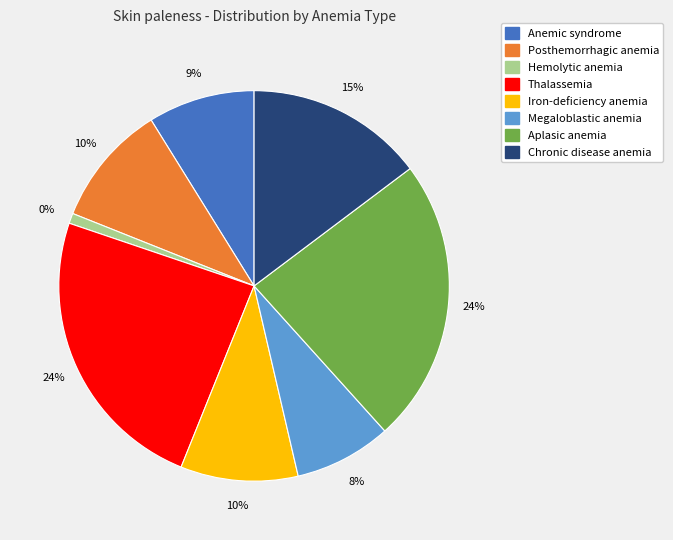

To the nearest percent, what percentage of the pie is Thalassemia?

24%